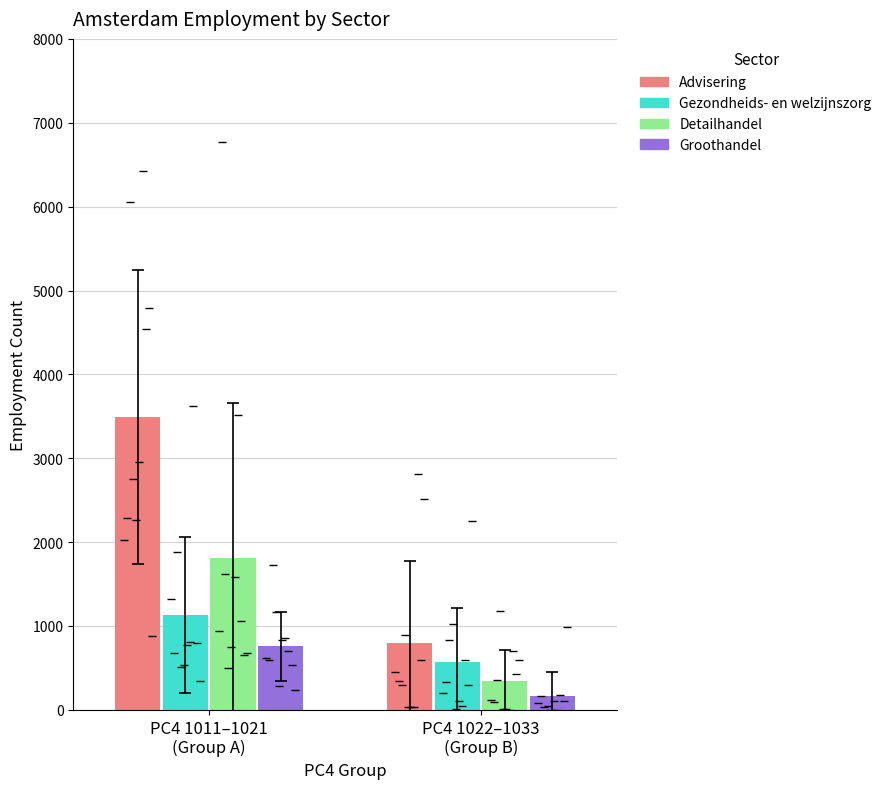

What is the difference between the maximum and minimum values in the Gezondheids- en welzijnszorg series?

3610